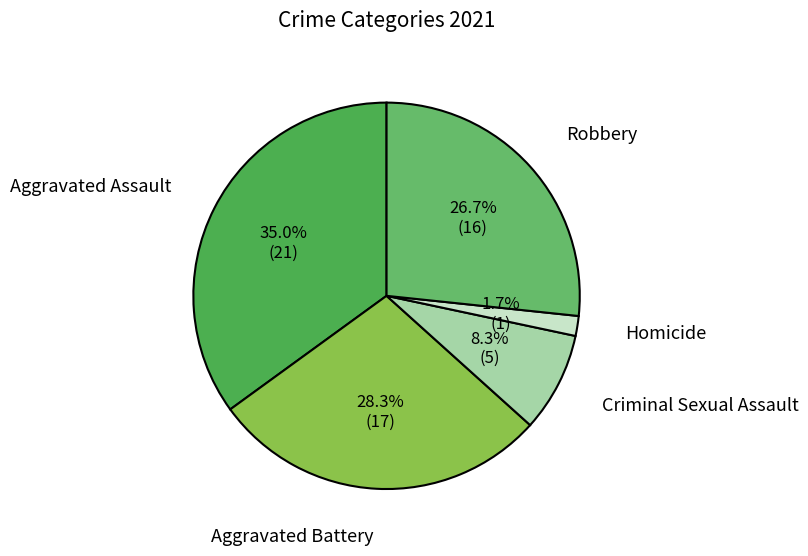

Approximately how many times larger is the value at Aggravated Battery compared to Criminal Sexual Assault?

3.4